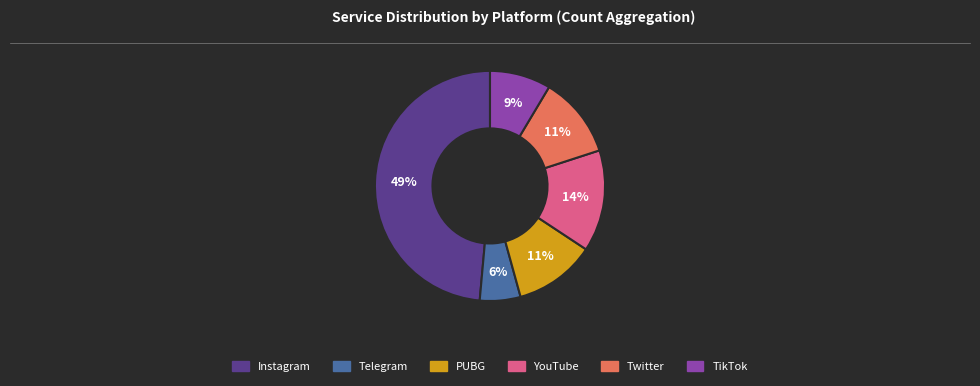

Does Instagram represent more than half of the total?

No